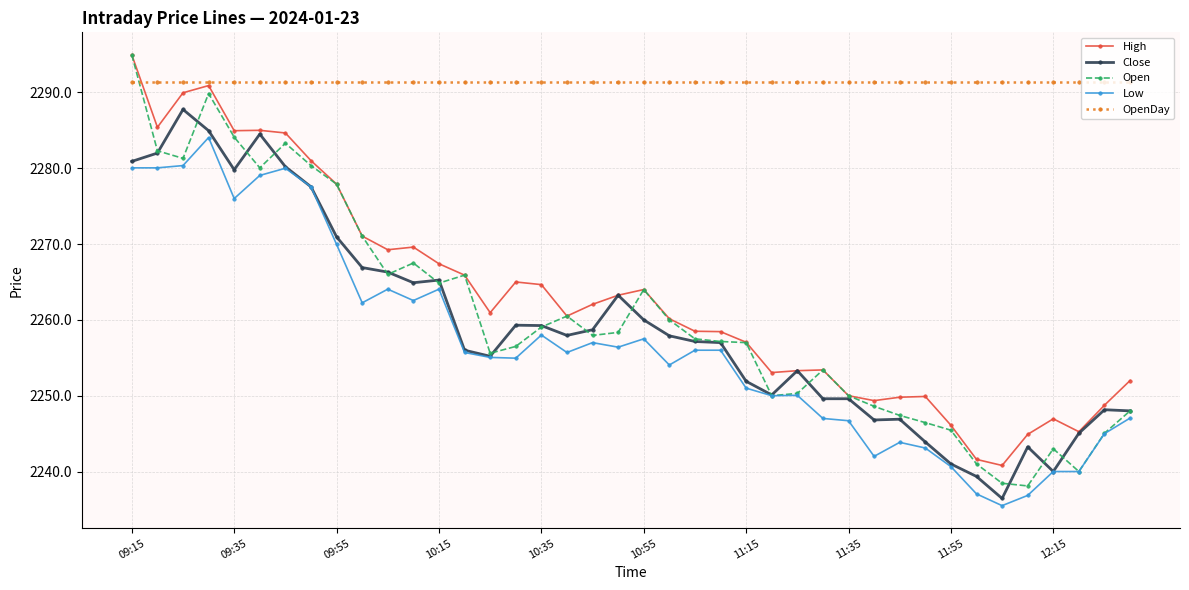

True or false: Low and High intersect in this chart.

False